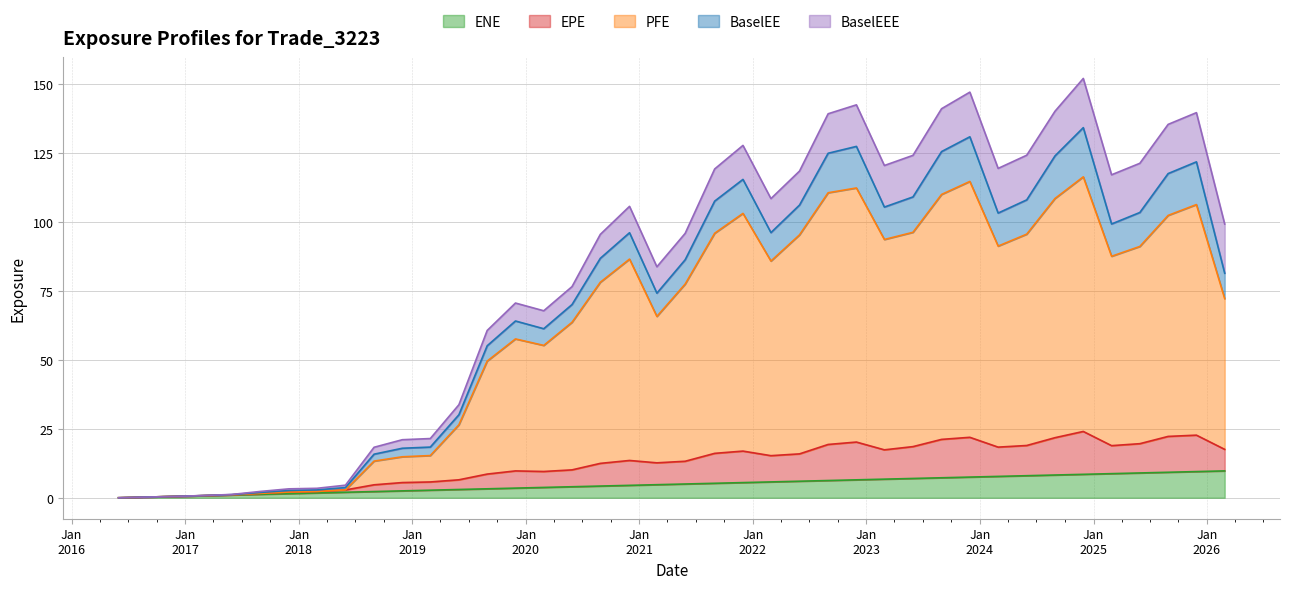

How many values in ENE are above zero?

39